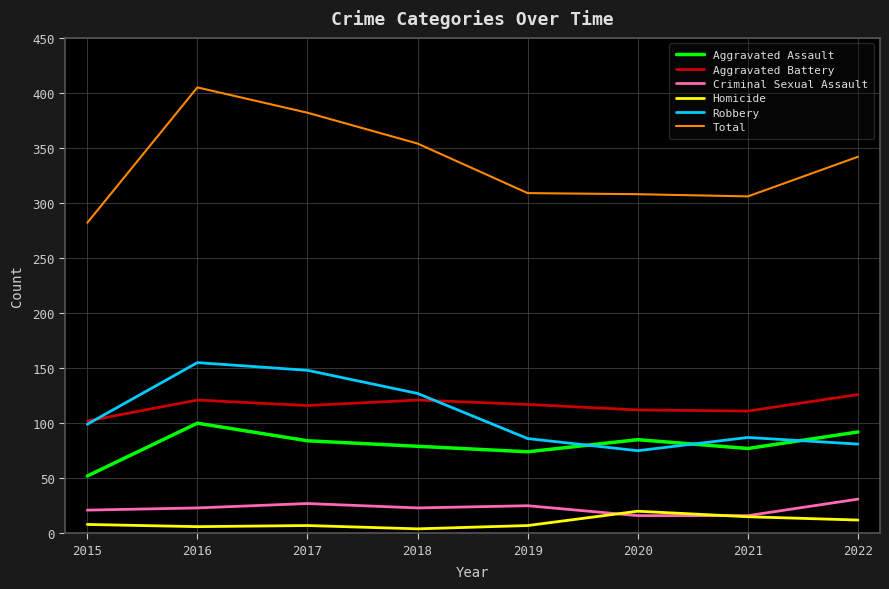

Which series has the largest total across all categories?

Total